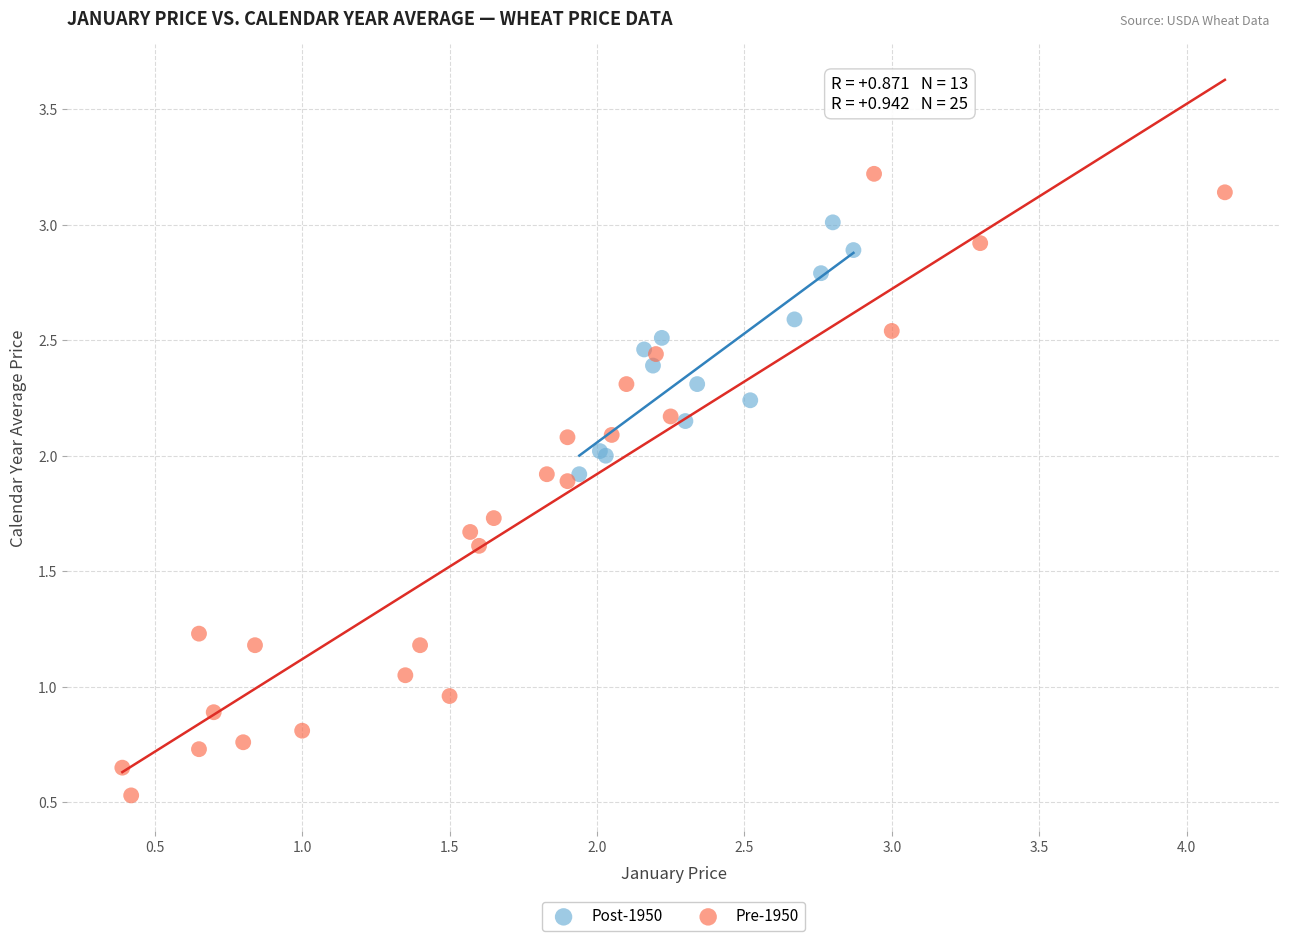

Which series reaches the minimum Y coordinate?

Pre-1950